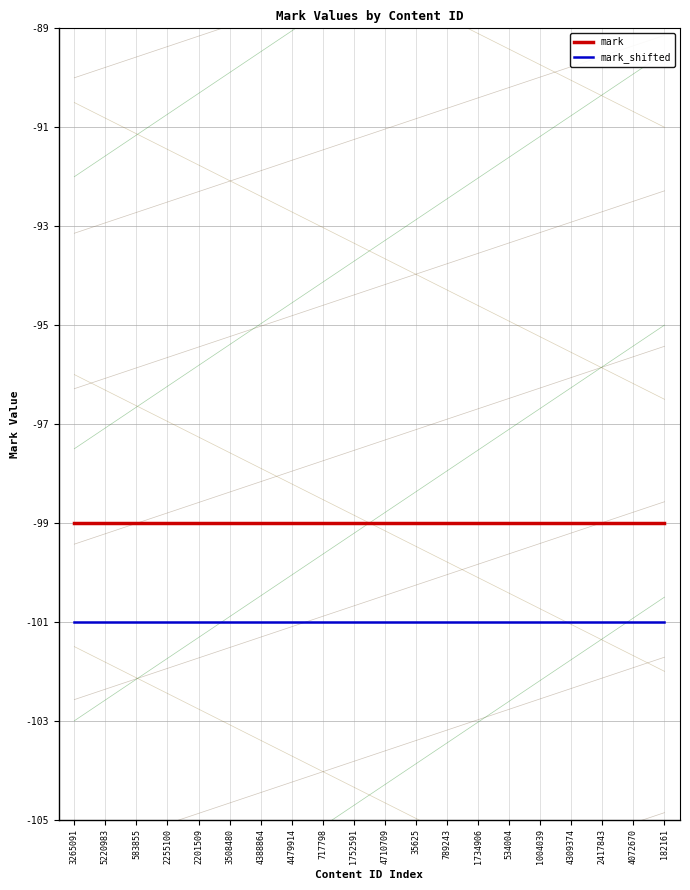

What position from the right is 789243?

8